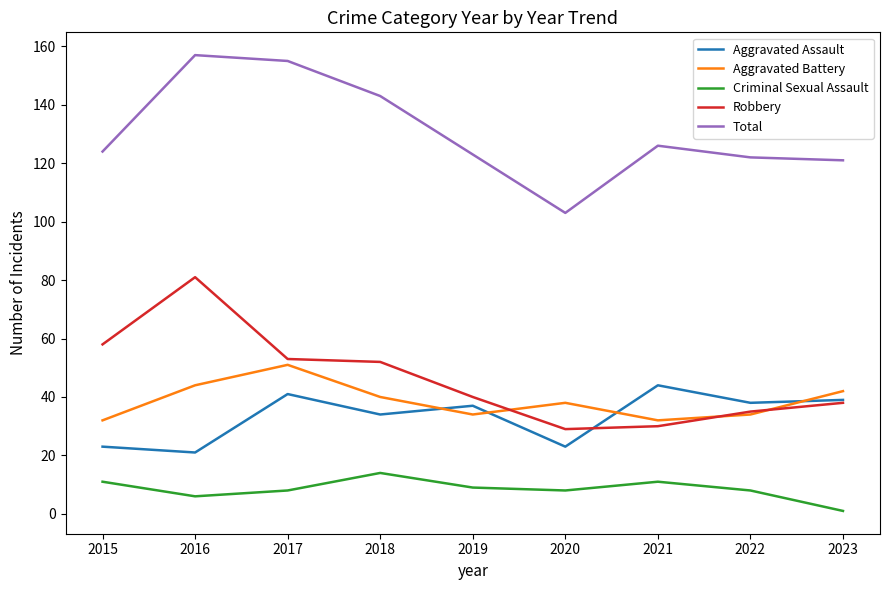

Where does the Robbery series first go above 40?

2015